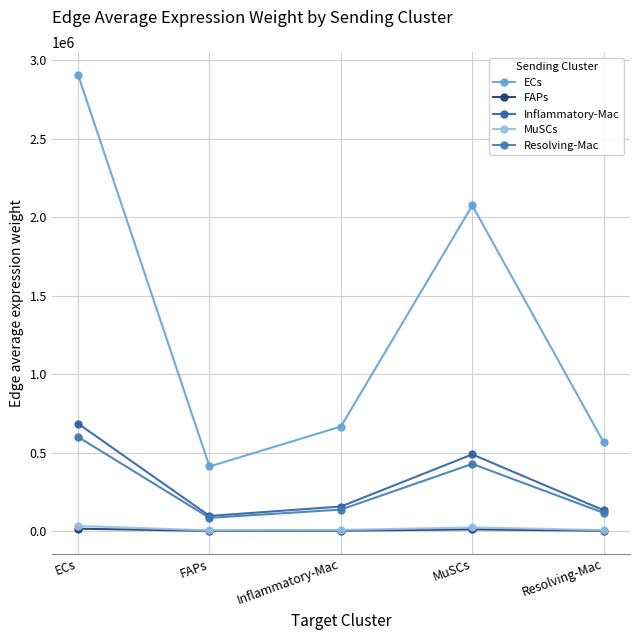

How many categories are shown in the chart?

5